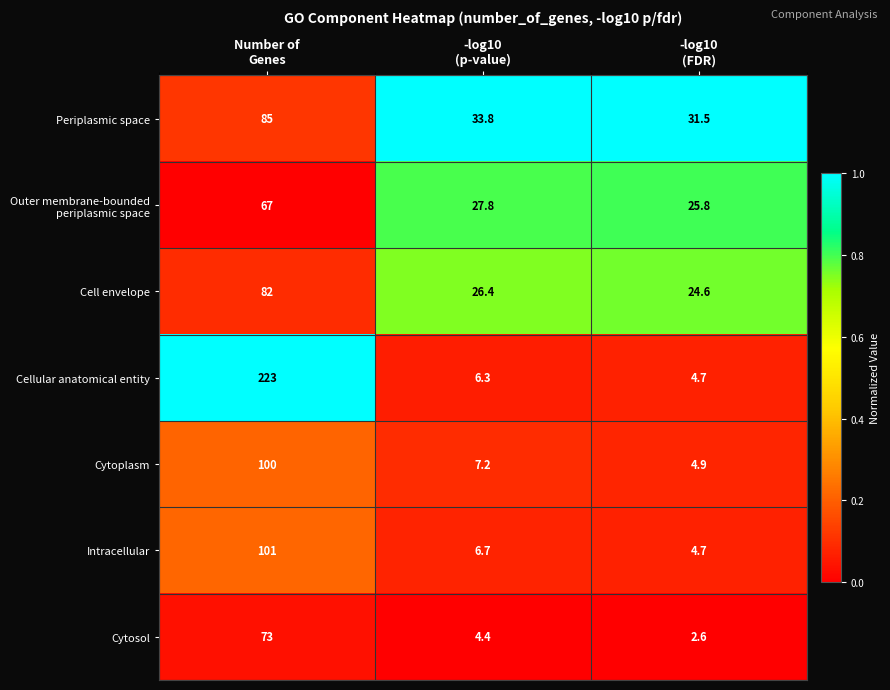

Which series has the widest spread of values?

Cellular anatomical entity